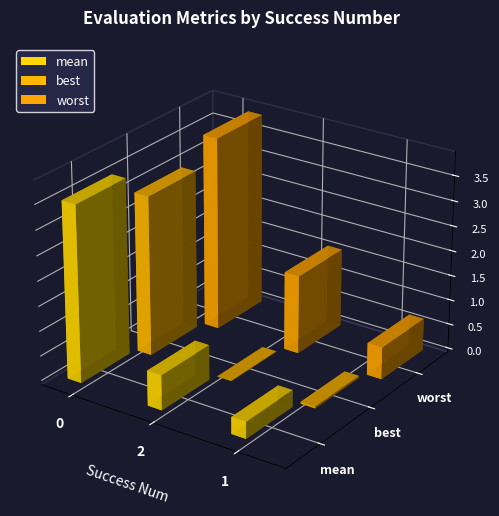

Is it true that best equals 0.0 at 2?

True